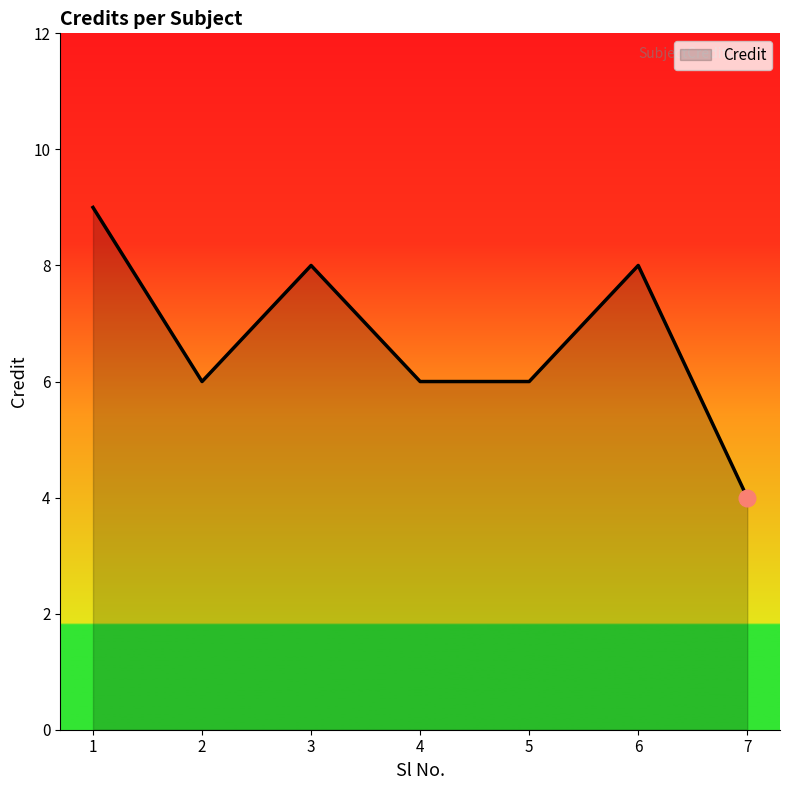

What is the difference between the values at 1 and 6?

1